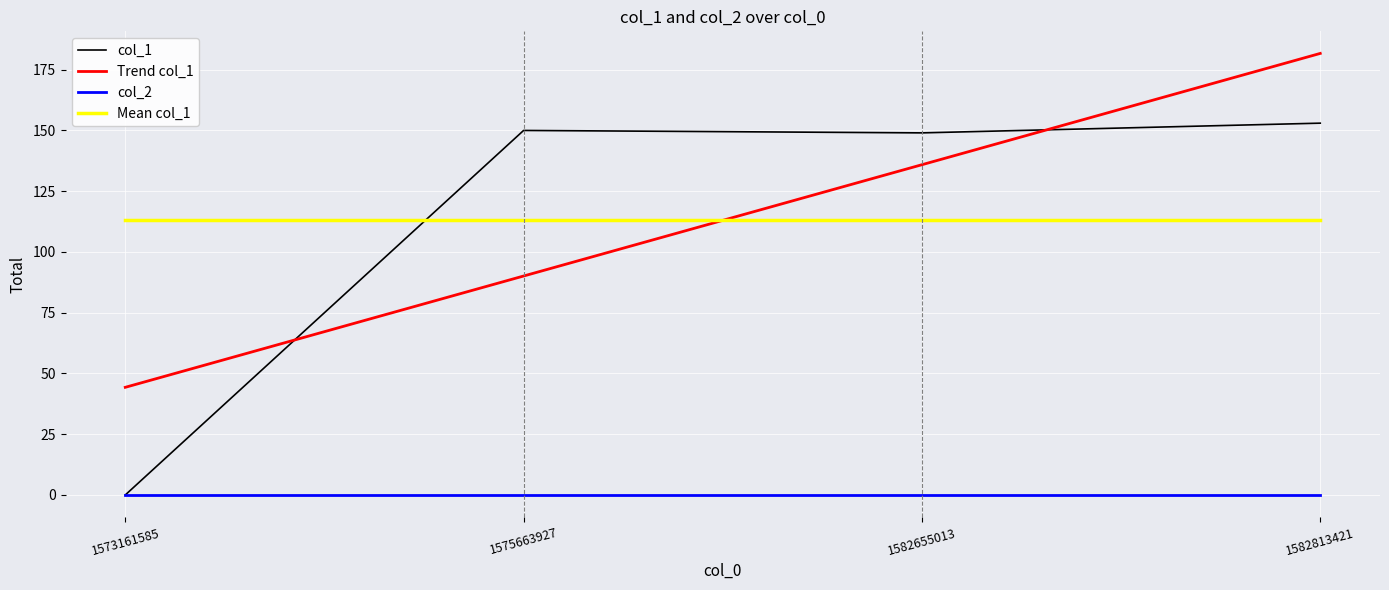

Reading left to right, what are all the values shown in this chart?

1573161585=0	1575663927=150	1582655013=149	1582813421=153